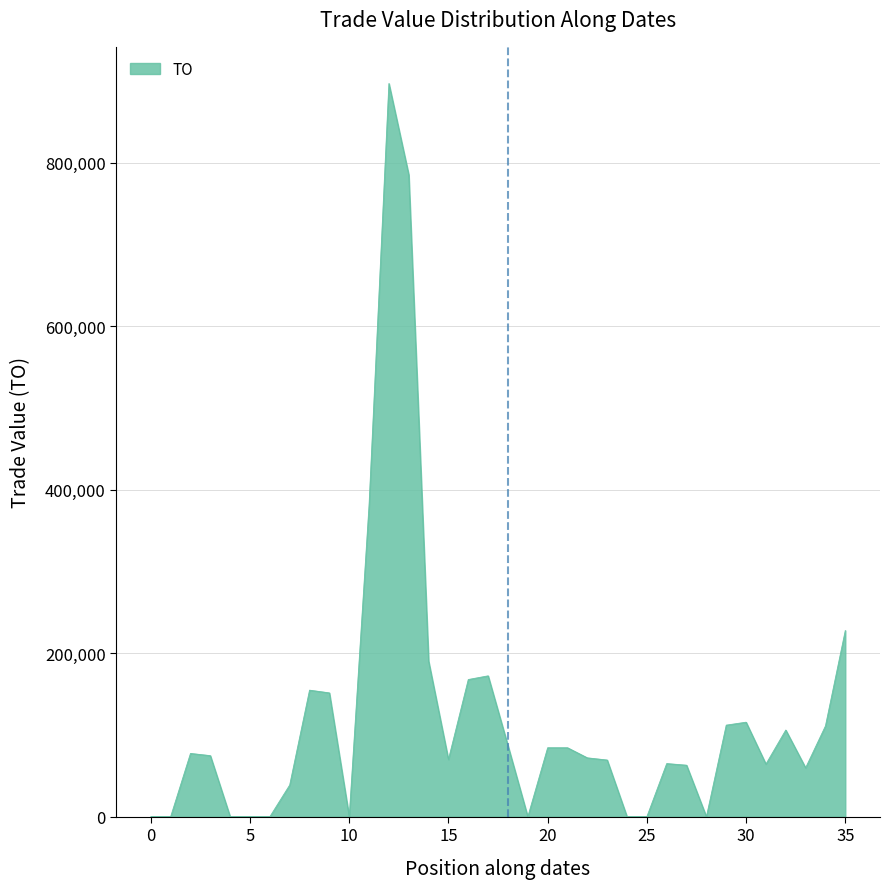

What is the maximum value shown in the chart?

896840